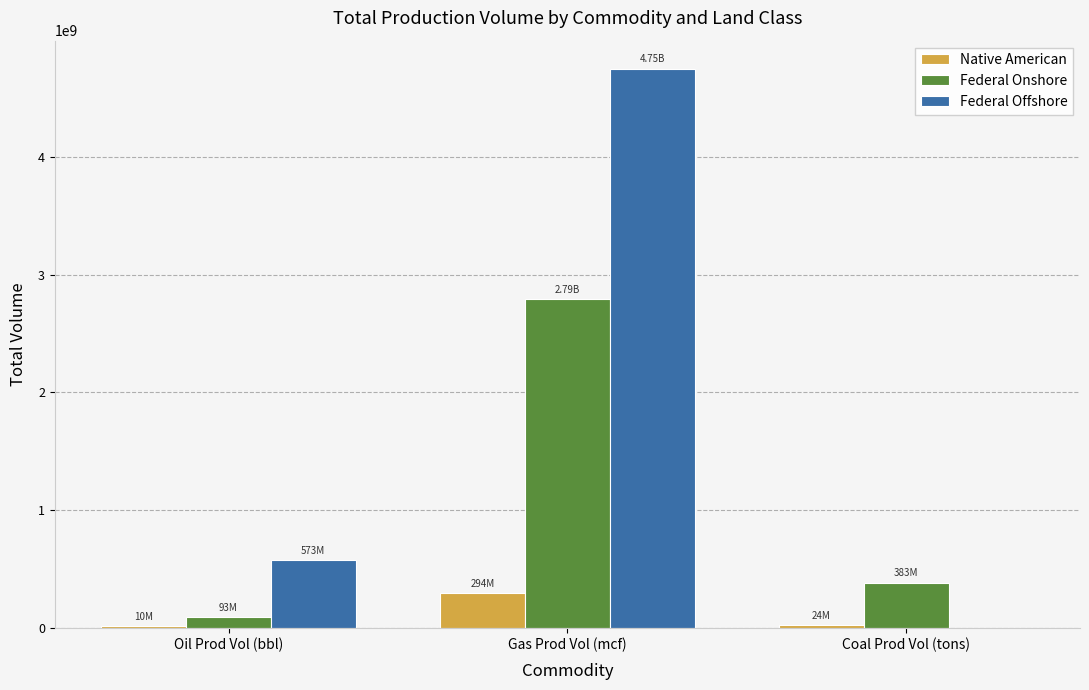

At which label is Native American closest to 151556056?

Coal Prod Vol (tons)